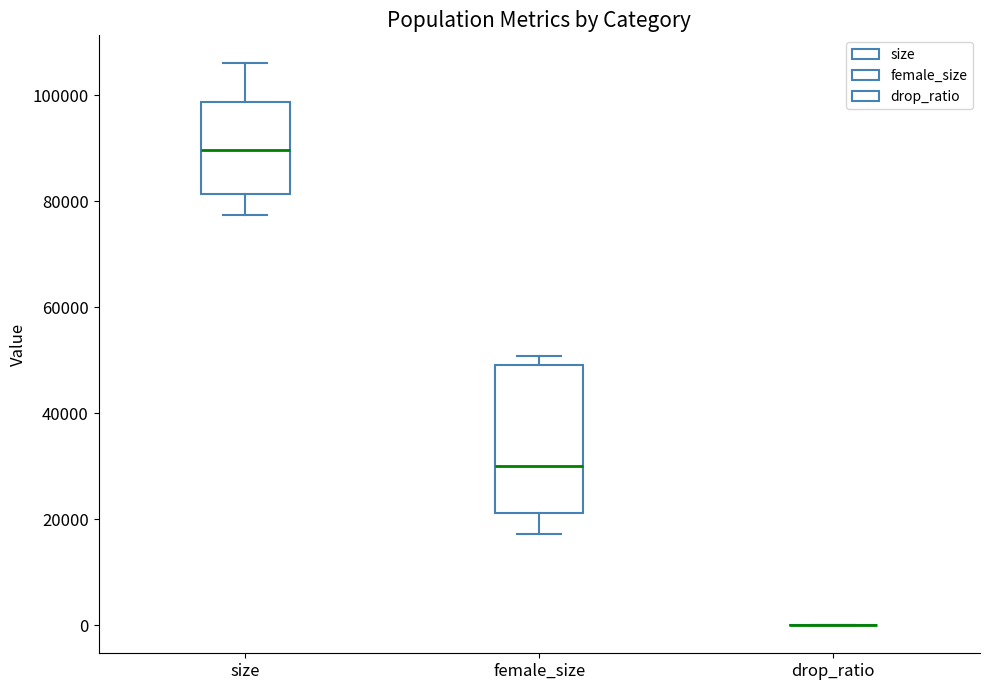

Reading left to right, read every box against the y-axis: the position of its median line, the range the box covers, and the ends of its whiskers. The values are not printed on the chart, so give them approximately, as read against the axis.

size: median 90000, box 82000 to 98000, whiskers 78000 to 106000
female_size: median 30000, box 22000 to 50000, whiskers 18000 to 50000 (just above the box's upper edge)
drop_ratio: box collapsed to a line at 0, whiskers 0 to 0